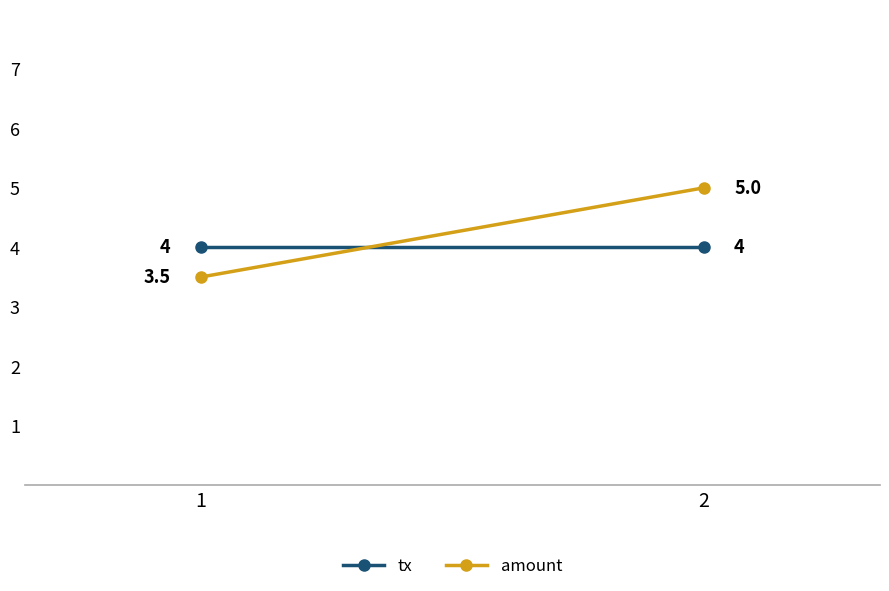

Rank the series by their average value, from lowest to highest.

tx, amount